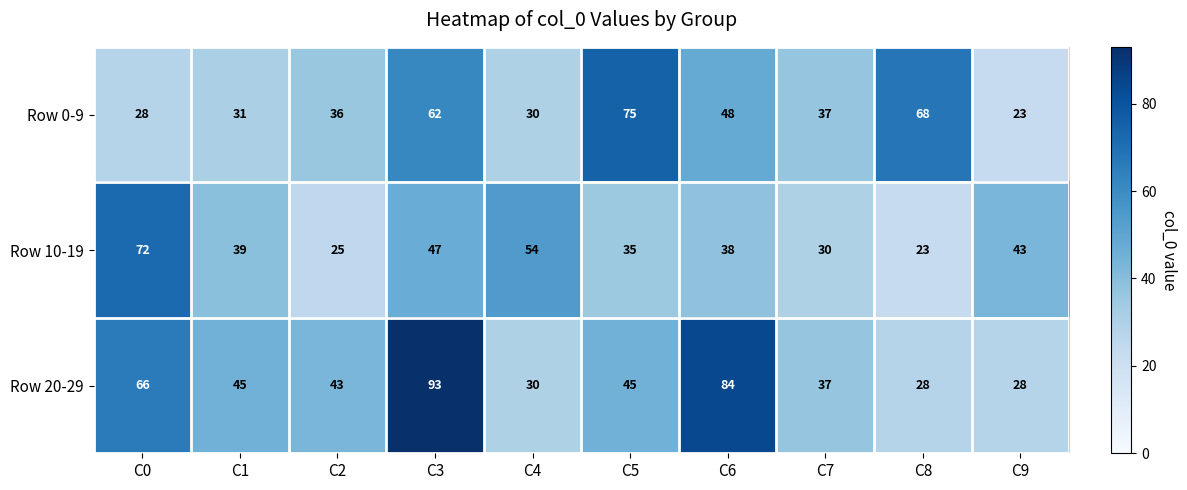

Where is Row 20-29 nearest to the value 60?

C0